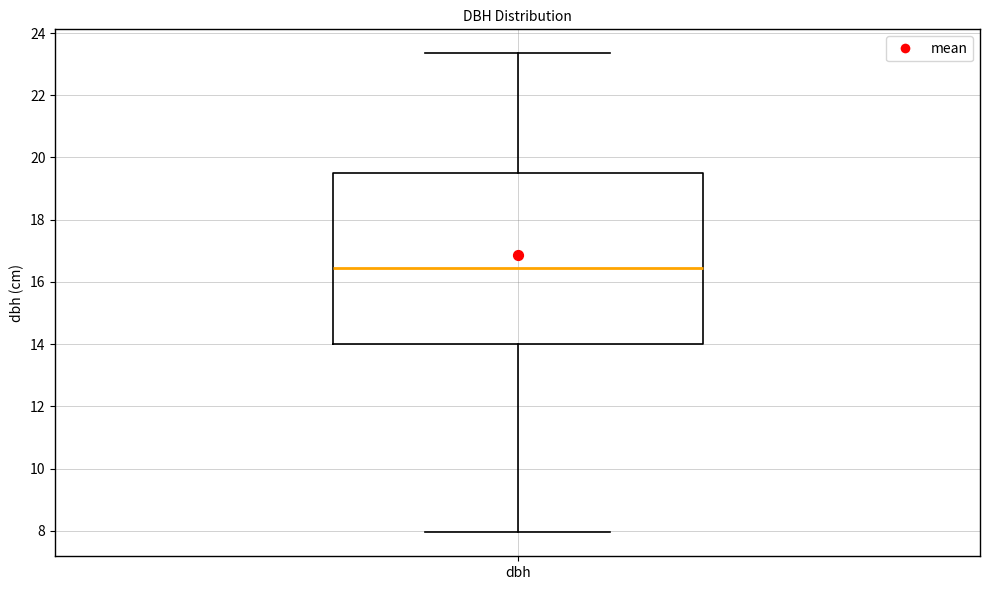

Transcribe this box plot: give where the median line is, the range the box spans, and where the two whiskers end, as read against the y-axis. The values are not printed on the chart, so give them approximately, as read against the axis.

median 16.4, box 14.0 to 19.4, whiskers 8.0 to 23.4